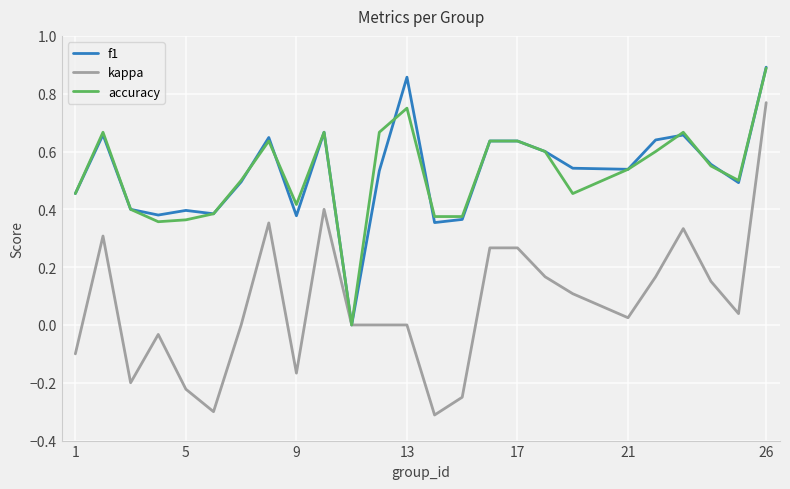

Which series has the widest spread of values?

kappa